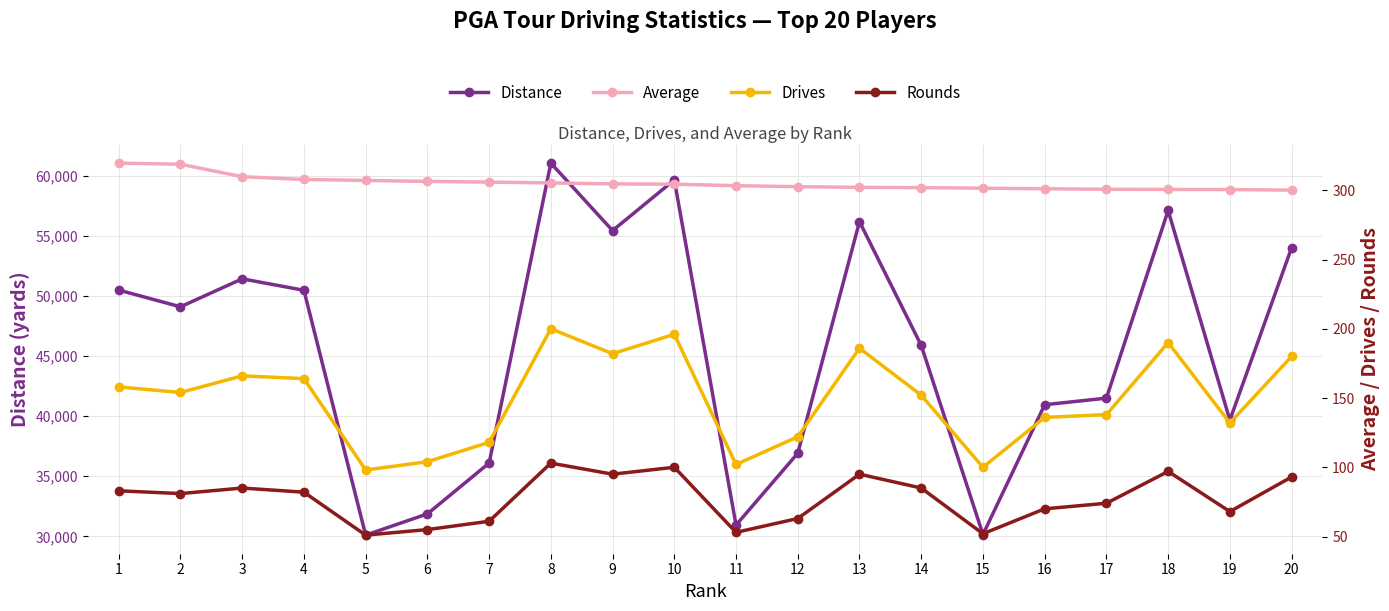

Reading left to right, extract all data points from this chart.

Distance: 1=50490.0	2=49098.0	3=51426.0	4=50472.0	5=30099.0	6=31865.0	7=36096.0	8=61054.0	9=55439.0	10=59657.0	11=30933.0	12=36914.0	13=56183.0	14=45884.0	15=30150.0	16=40949.0	17=41498.0	18=57113.0	19=39670.0	20=54018.0
Average: 1=319.6	2=318.8	3=309.8	4=307.8	5=307.1	6=306.4	7=305.9	8=305.3	9=304.6	10=304.4	11=303.3	12=302.6	13=302.1	14=301.9	15=301.5	16=301.1	17=300.7	18=300.6	19=300.5	20=300.1
Drives: 1=158.0	2=154.0	3=166.0	4=164.0	5=98.0	6=104.0	7=118.0	8=200.0	9=182.0	10=196.0	11=102.0	12=122.0	13=186.0	14=152.0	15=100.0	16=136.0	17=138.0	18=190.0	19=132.0	20=180.0
Rounds: 1=83.0	2=81.0	3=85.0	4=82.0	5=51.0	6=55.0	7=61.0	8=103.0	9=95.0	10=100.0	11=53.0	12=63.0	13=95.0	14=85.0	15=52.0	16=70.0	17=74.0	18=97.0	19=68.0	20=93.0